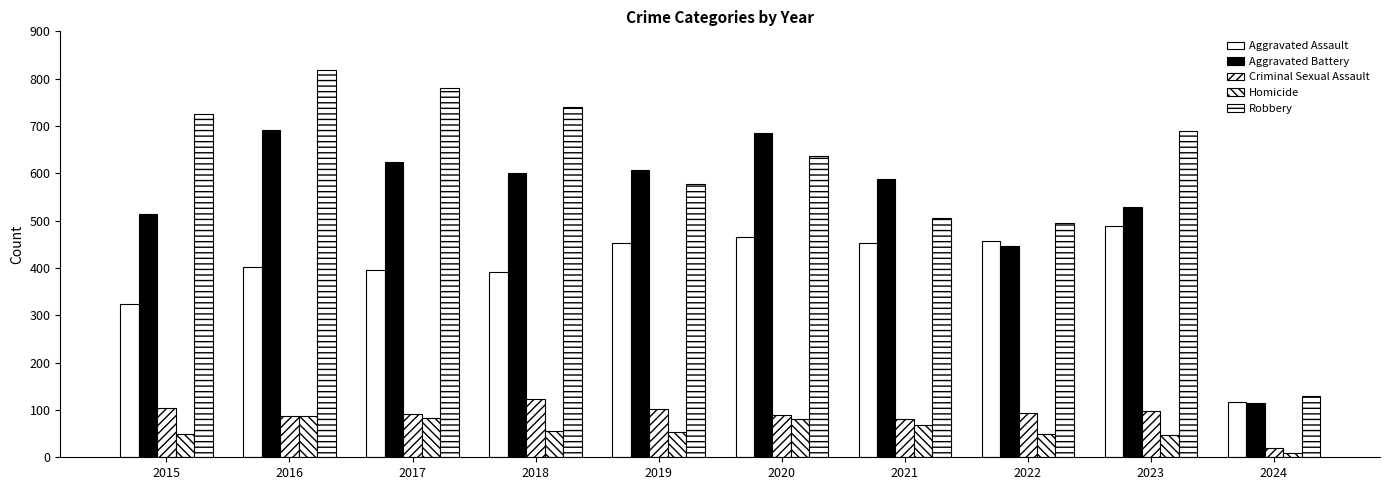

Which series has the widest spread of values?

Robbery